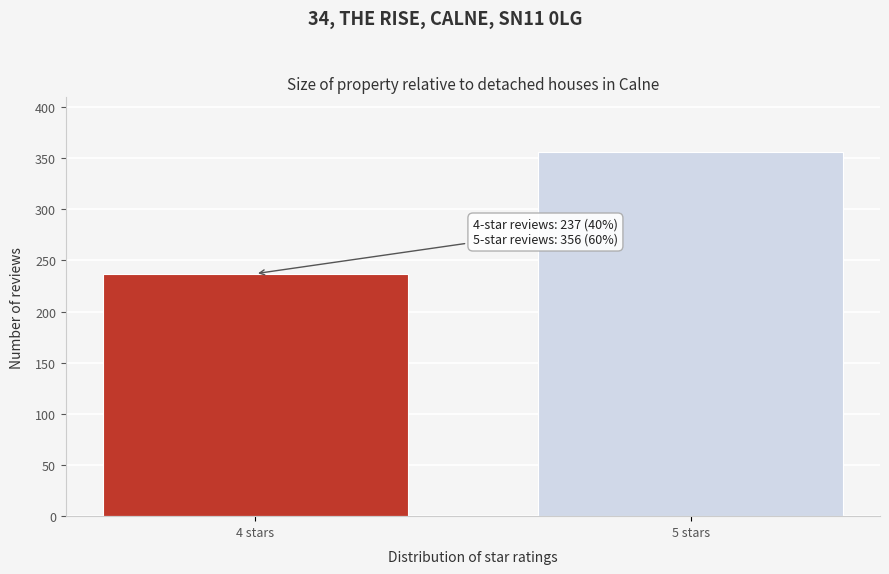

Reading left to right, extract all data points from this chart.

237	356